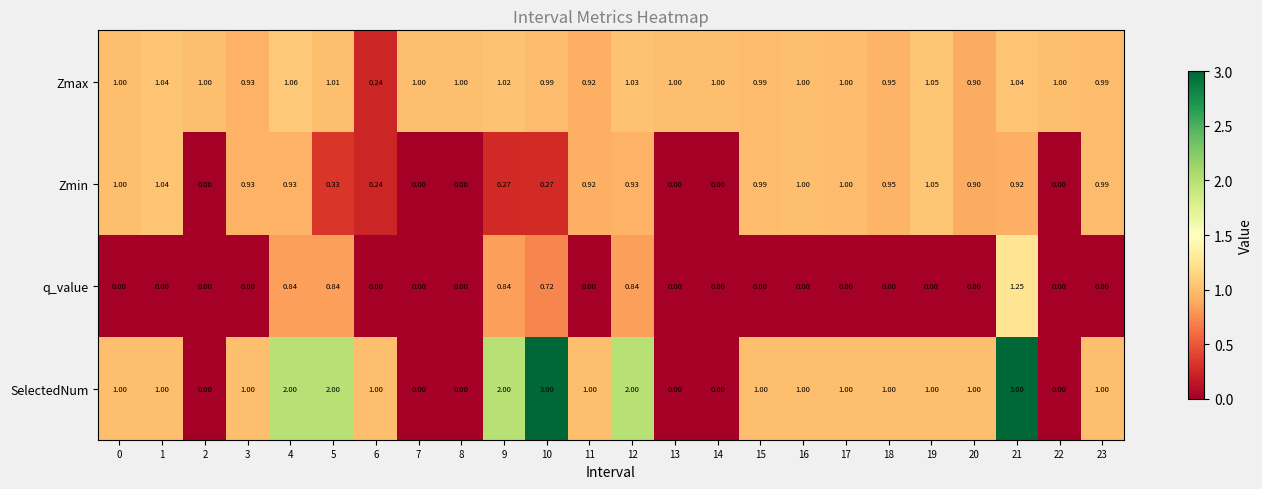

Which series has the largest range (max minus min)?

SelectedNum